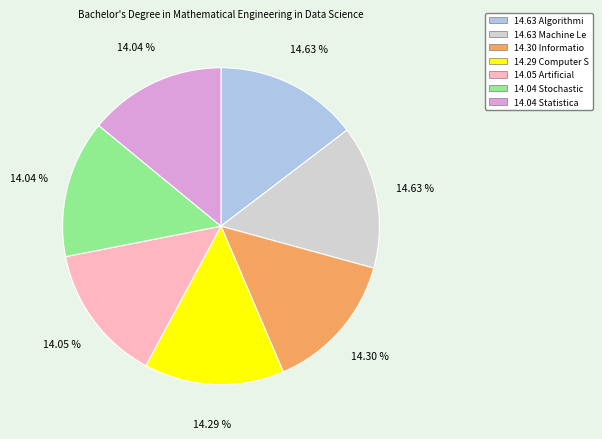

Approximately how many times larger is the value at 14.63 Algorithmi compared to 14.63 Machine Le?

1.0